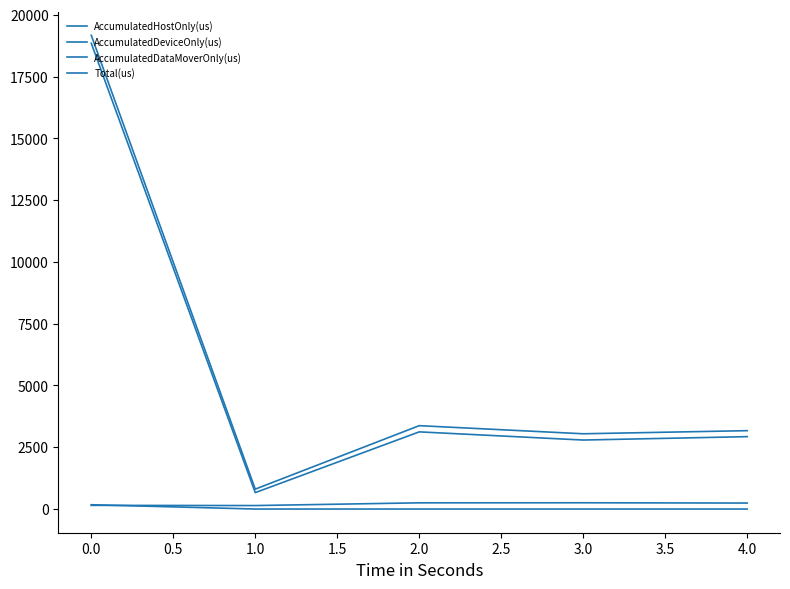

Which series has the widest spread of values?

Total(us)